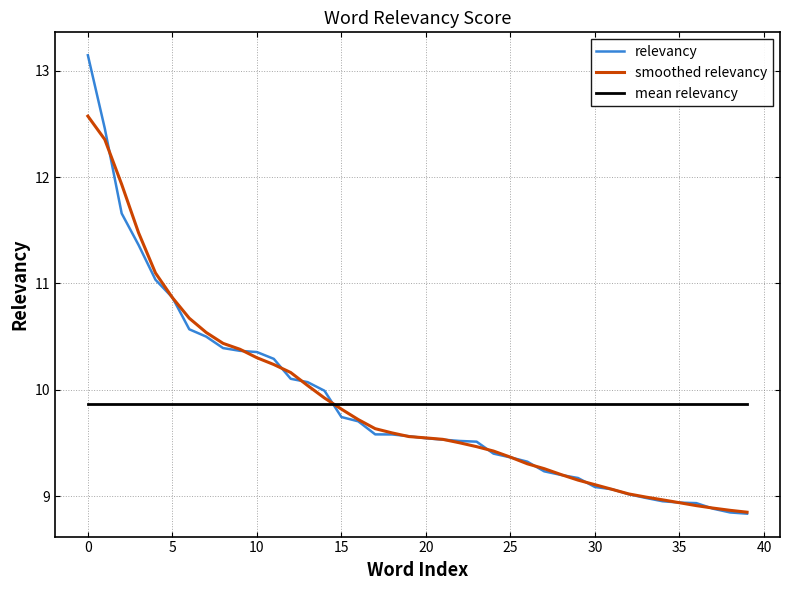

Which series has the largest range (max minus min)?

relevancy